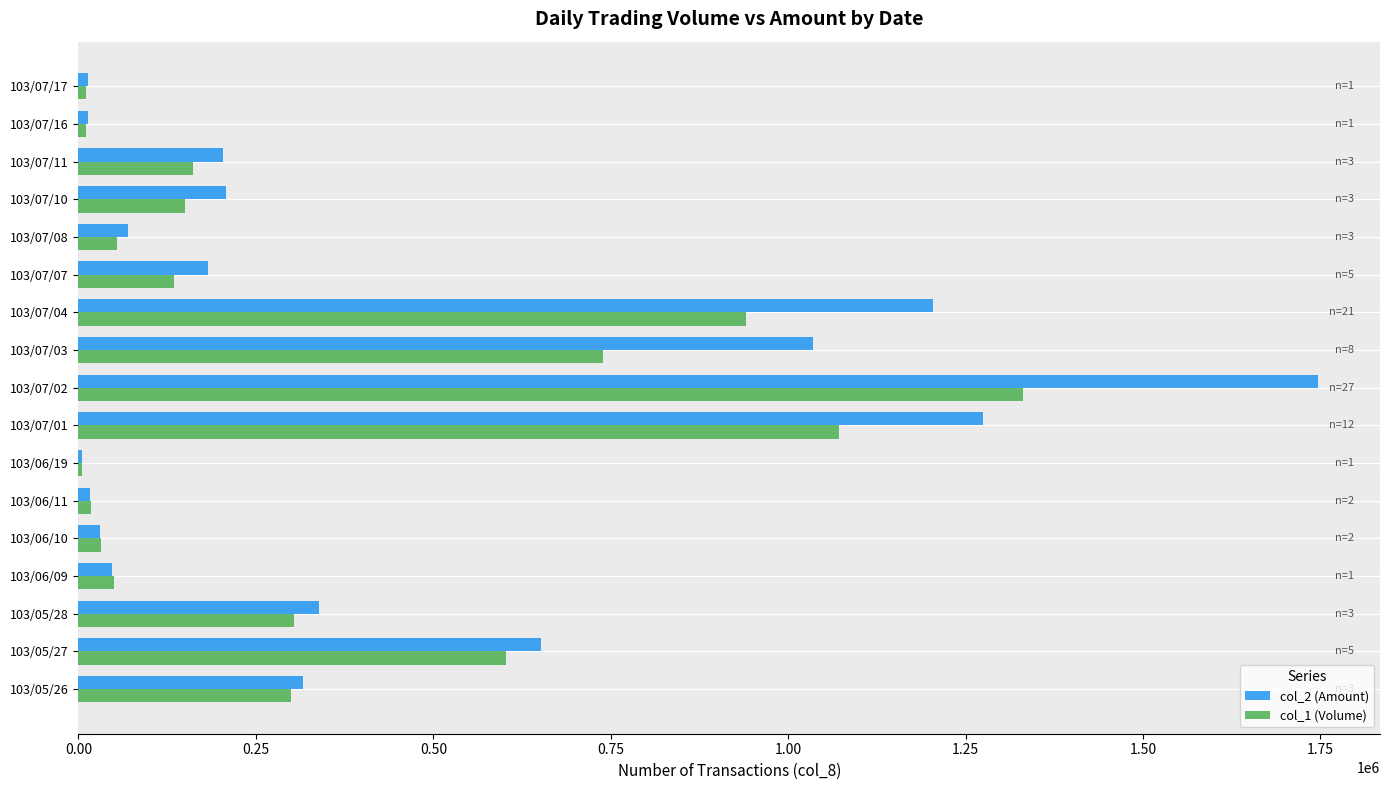

The value of col_2 (Amount) at 103/07/04 is 679440. True or false?

False